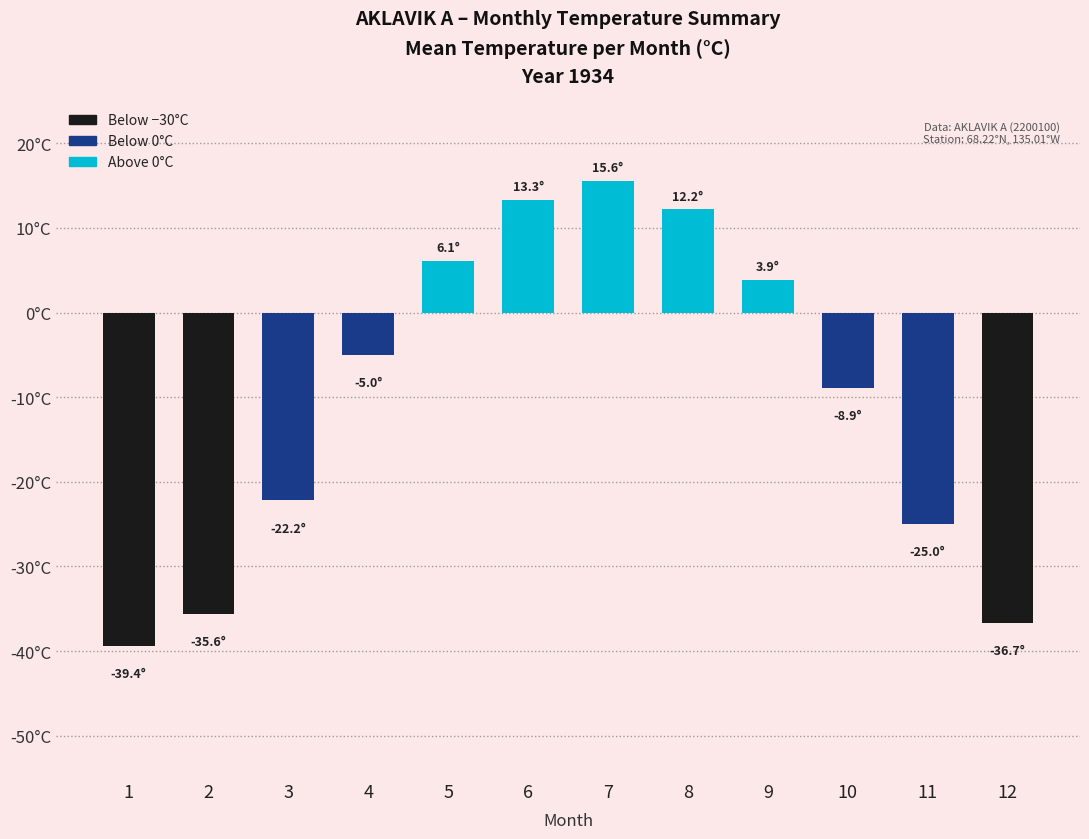

What is the greatest value displayed?

15.6